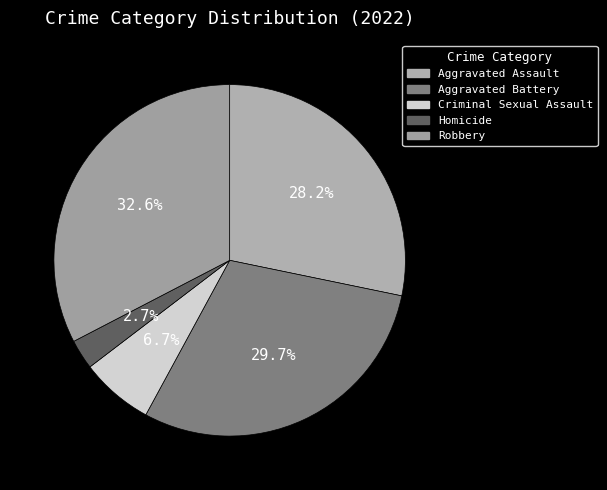

True or false: Aggravated Assault accounts for 34% of the total.

False